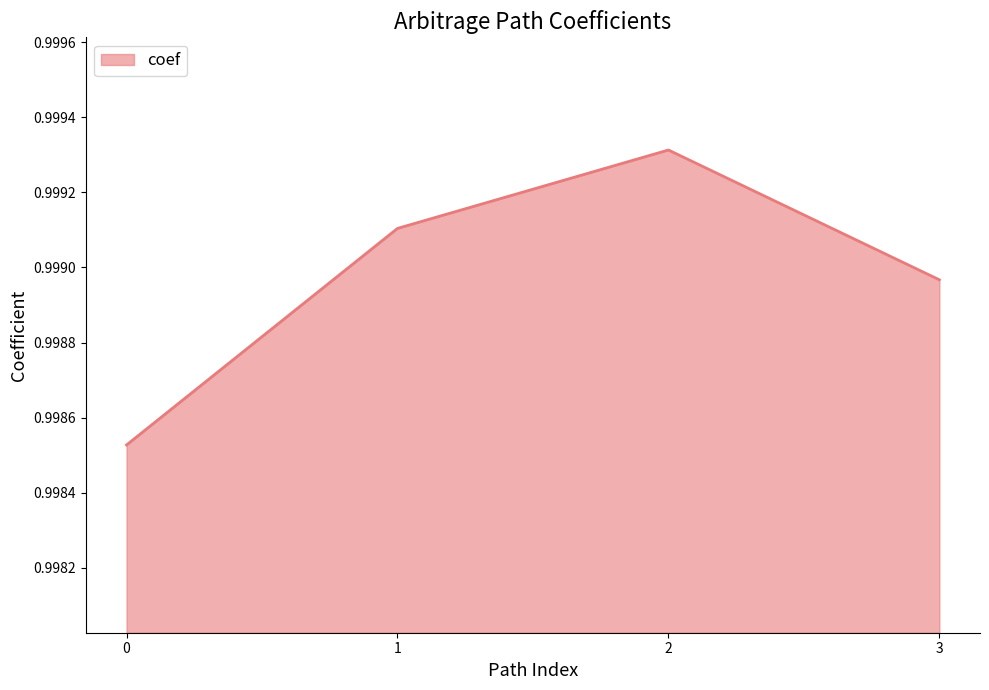

True or false: the data has more than 0 interior local peaks.

True